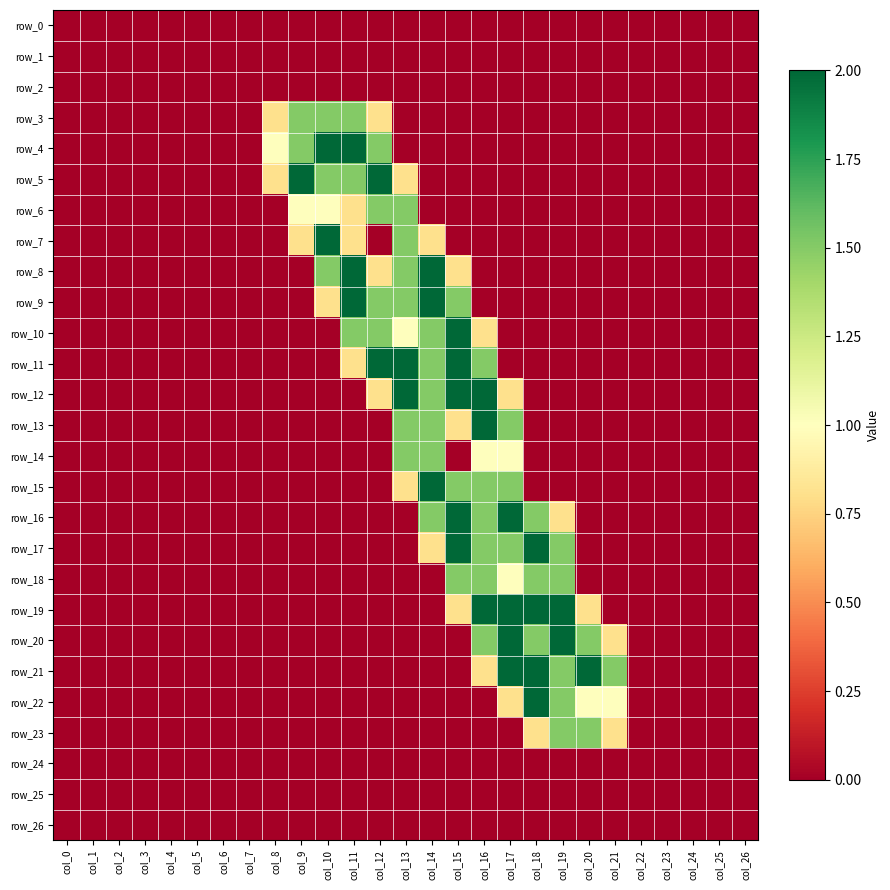

Reading left to right, extract all data points from this chart.

row_0: 0.0	0.0	0.0	0.0	0.0	0.0	0.0	0.0	0.0	0.0	0.0	0.0	0.0	0.0	0.0	0.0	0.0	0.0	0.0	0.0	0.0	0.0	0.0	0.0	0.0	0.0	0.0
row_1: 0.0	0.0	0.0	0.0	0.0	0.0	0.0	0.0	0.0	0.0	0.0	0.0	0.0	0.0	0.0	0.0	0.0	0.0	0.0	0.0	0.0	0.0	0.0	0.0	0.0	0.0	0.0
row_2: 0.0	0.0	0.0	0.0	0.0	0.0	0.0	0.0	0.0	0.0	0.0	0.0	0.0	0.0	0.0	0.0	0.0	0.0	0.0	0.0	0.0	0.0	0.0	0.0	0.0	0.0	0.0
row_3: 0.0	0.0	0.0	0.0	0.0	0.0	0.0	0.0	0.8	1.5	1.5	1.5	0.8	0.0	0.0	0.0	0.0	0.0	0.0	0.0	0.0	0.0	0.0	0.0	0.0	0.0	0.0
row_4: 0.0	0.0	0.0	0.0	0.0	0.0	0.0	0.0	1.0	1.5	2.0	2.0	1.5	0.0	0.0	0.0	0.0	0.0	0.0	0.0	0.0	0.0	0.0	0.0	0.0	0.0	0.0
row_5: 0.0	0.0	0.0	0.0	0.0	0.0	0.0	0.0	0.8	2.0	1.5	1.5	2.0	0.8	0.0	0.0	0.0	0.0	0.0	0.0	0.0	0.0	0.0	0.0	0.0	0.0	0.0
row_6: 0.0	0.0	0.0	0.0	0.0	0.0	0.0	0.0	0.0	1.0	1.0	0.8	1.5	1.5	0.0	0.0	0.0	0.0	0.0	0.0	0.0	0.0	0.0	0.0	0.0	0.0	0.0
row_7: 0.0	0.0	0.0	0.0	0.0	0.0	0.0	0.0	0.0	0.8	2.0	0.8	0.0	1.5	0.8	0.0	0.0	0.0	0.0	0.0	0.0	0.0	0.0	0.0	0.0	0.0	0.0
row_8: 0.0	0.0	0.0	0.0	0.0	0.0	0.0	0.0	0.0	0.0	1.5	2.0	0.8	1.5	2.0	0.8	0.0	0.0	0.0	0.0	0.0	0.0	0.0	0.0	0.0	0.0	0.0
row_9: 0.0	0.0	0.0	0.0	0.0	0.0	0.0	0.0	0.0	0.0	0.8	2.0	1.5	1.5	2.0	1.5	0.0	0.0	0.0	0.0	0.0	0.0	0.0	0.0	0.0	0.0	0.0
row_10: 0.0	0.0	0.0	0.0	0.0	0.0	0.0	0.0	0.0	0.0	0.0	1.5	1.5	1.0	1.5	2.0	0.8	0.0	0.0	0.0	0.0	0.0	0.0	0.0	0.0	0.0	0.0
row_11: 0.0	0.0	0.0	0.0	0.0	0.0	0.0	0.0	0.0	0.0	0.0	0.8	2.0	2.0	1.5	2.0	1.5	0.0	0.0	0.0	0.0	0.0	0.0	0.0	0.0	0.0	0.0
row_12: 0.0	0.0	0.0	0.0	0.0	0.0	0.0	0.0	0.0	0.0	0.0	0.0	0.8	2.0	1.5	2.0	2.0	0.8	0.0	0.0	0.0	0.0	0.0	0.0	0.0	0.0	0.0
row_13: 0.0	0.0	0.0	0.0	0.0	0.0	0.0	0.0	0.0	0.0	0.0	0.0	0.0	1.5	1.5	0.8	2.0	1.5	0.0	0.0	0.0	0.0	0.0	0.0	0.0	0.0	0.0
row_14: 0.0	0.0	0.0	0.0	0.0	0.0	0.0	0.0	0.0	0.0	0.0	0.0	0.0	1.5	1.5	0.0	1.0	1.0	0.0	0.0	0.0	0.0	0.0	0.0	0.0	0.0	0.0
row_15: 0.0	0.0	0.0	0.0	0.0	0.0	0.0	0.0	0.0	0.0	0.0	0.0	0.0	0.8	2.0	1.5	1.5	1.5	0.0	0.0	0.0	0.0	0.0	0.0	0.0	0.0	0.0
row_16: 0.0	0.0	0.0	0.0	0.0	0.0	0.0	0.0	0.0	0.0	0.0	0.0	0.0	0.0	1.5	2.0	1.5	2.0	1.5	0.8	0.0	0.0	0.0	0.0	0.0	0.0	0.0
row_17: 0.0	0.0	0.0	0.0	0.0	0.0	0.0	0.0	0.0	0.0	0.0	0.0	0.0	0.0	0.8	2.0	1.5	1.5	2.0	1.5	0.0	0.0	0.0	0.0	0.0	0.0	0.0
row_18: 0.0	0.0	0.0	0.0	0.0	0.0	0.0	0.0	0.0	0.0	0.0	0.0	0.0	0.0	0.0	1.5	1.5	1.0	1.5	1.5	0.0	0.0	0.0	0.0	0.0	0.0	0.0
row_19: 0.0	0.0	0.0	0.0	0.0	0.0	0.0	0.0	0.0	0.0	0.0	0.0	0.0	0.0	0.0	0.8	2.0	2.0	2.0	2.0	0.8	0.0	0.0	0.0	0.0	0.0	0.0
row_20: 0.0	0.0	0.0	0.0	0.0	0.0	0.0	0.0	0.0	0.0	0.0	0.0	0.0	0.0	0.0	0.0	1.5	2.0	1.5	2.0	1.5	0.8	0.0	0.0	0.0	0.0	0.0
row_21: 0.0	0.0	0.0	0.0	0.0	0.0	0.0	0.0	0.0	0.0	0.0	0.0	0.0	0.0	0.0	0.0	0.8	2.0	2.0	1.5	2.0	1.5	0.0	0.0	0.0	0.0	0.0
row_22: 0.0	0.0	0.0	0.0	0.0	0.0	0.0	0.0	0.0	0.0	0.0	0.0	0.0	0.0	0.0	0.0	0.0	0.8	2.0	1.5	1.0	1.0	0.0	0.0	0.0	0.0	0.0
row_23: 0.0	0.0	0.0	0.0	0.0	0.0	0.0	0.0	0.0	0.0	0.0	0.0	0.0	0.0	0.0	0.0	0.0	0.0	0.8	1.5	1.5	0.8	0.0	0.0	0.0	0.0	0.0
row_24: 0.0	0.0	0.0	0.0	0.0	0.0	0.0	0.0	0.0	0.0	0.0	0.0	0.0	0.0	0.0	0.0	0.0	0.0	0.0	0.0	0.0	0.0	0.0	0.0	0.0	0.0	0.0
row_25: 0.0	0.0	0.0	0.0	0.0	0.0	0.0	0.0	0.0	0.0	0.0	0.0	0.0	0.0	0.0	0.0	0.0	0.0	0.0	0.0	0.0	0.0	0.0	0.0	0.0	0.0	0.0
row_26: 0.0	0.0	0.0	0.0	0.0	0.0	0.0	0.0	0.0	0.0	0.0	0.0	0.0	0.0	0.0	0.0	0.0	0.0	0.0	0.0	0.0	0.0	0.0	0.0	0.0	0.0	0.0